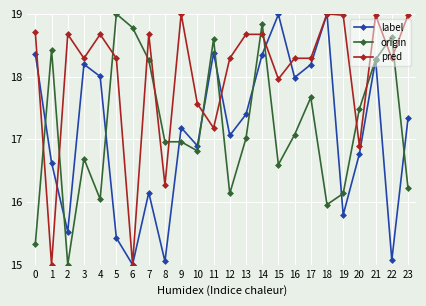

True or false: label has more than 2 points higher than both neighbors.

True